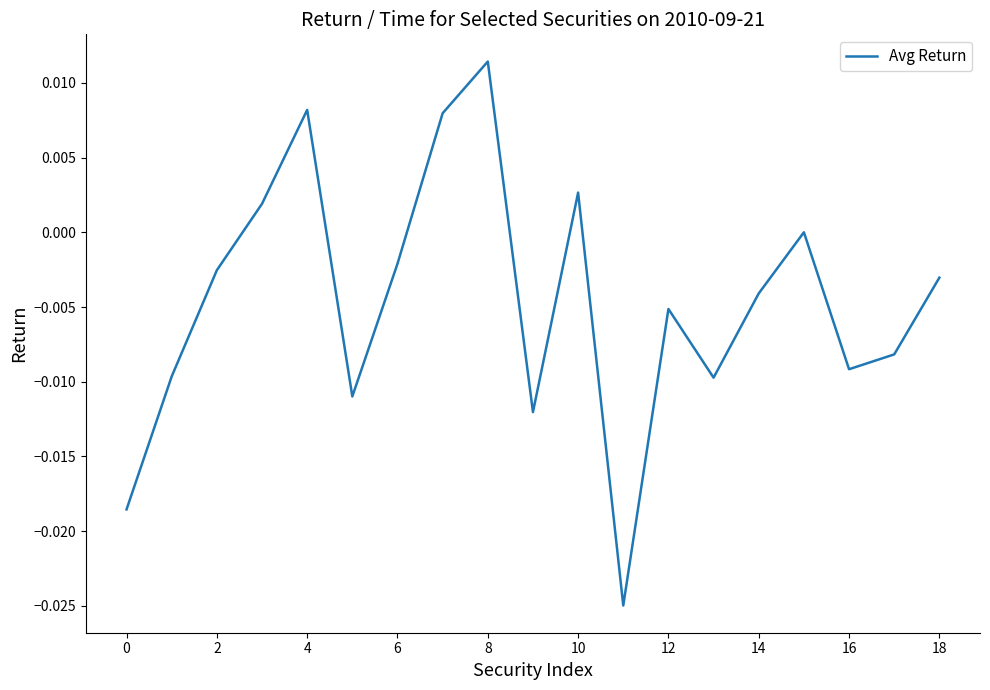

How many lines are shown in the chart?

1